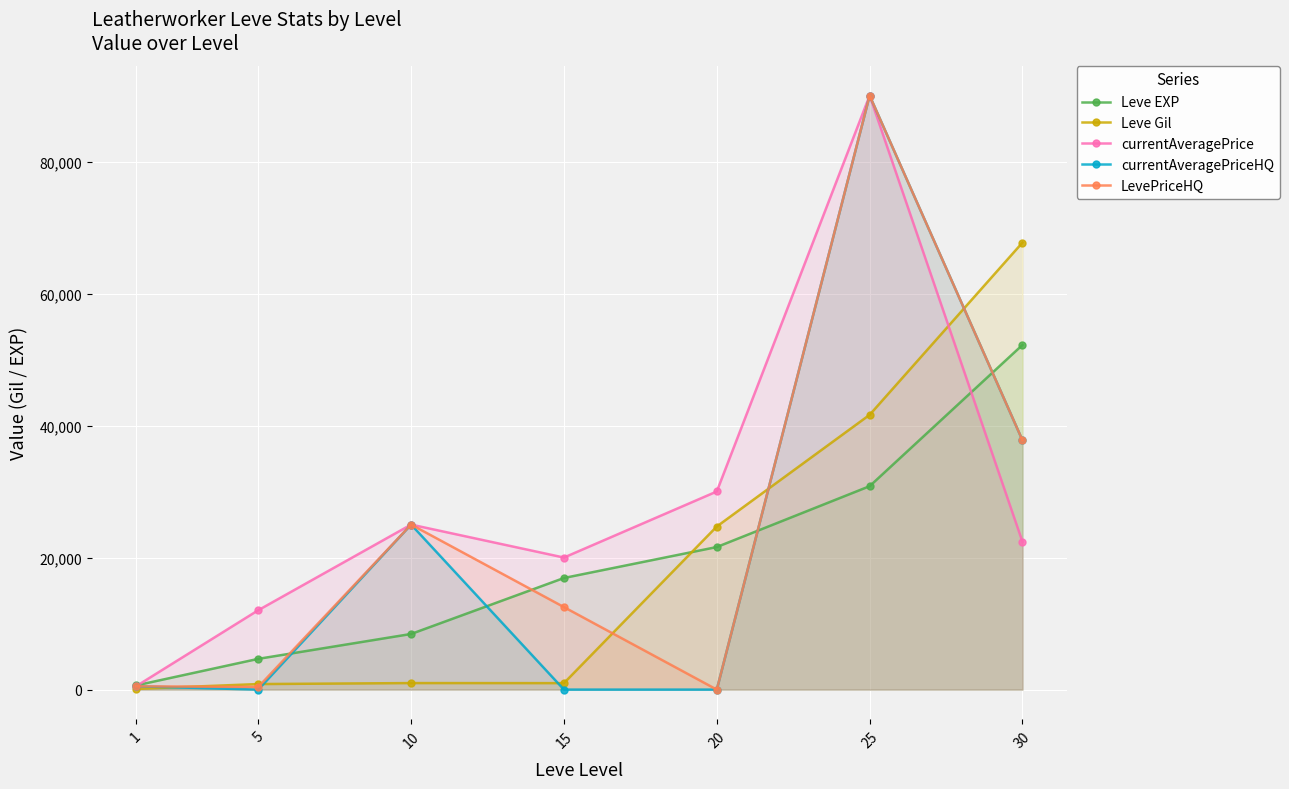

How many data points in currentAveragePrice are above 22388?

3